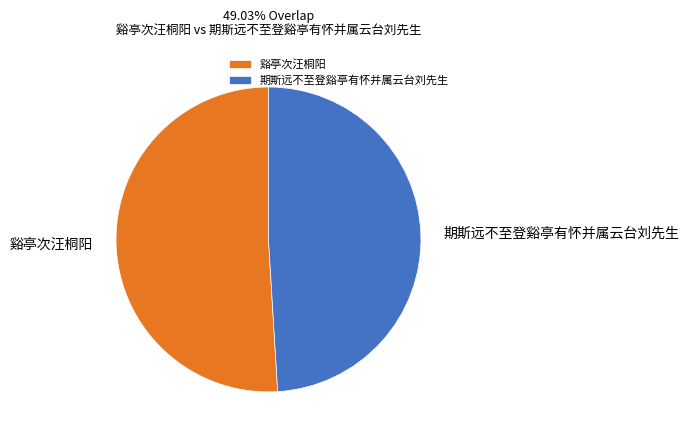

Between 谿亭次汪桐阳 and 期斯远不至登谿亭有怀并属云台刘先生, which is larger?

谿亭次汪桐阳